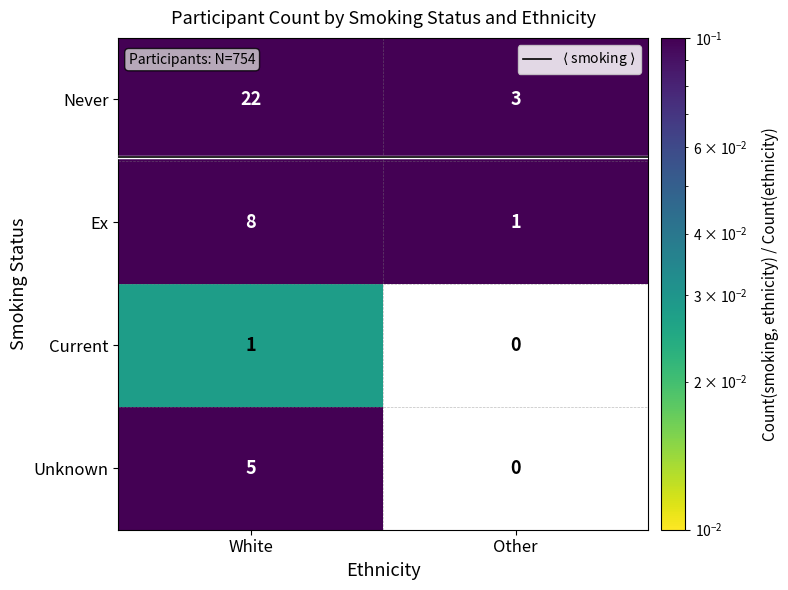

What is the sum of all Never values?

25